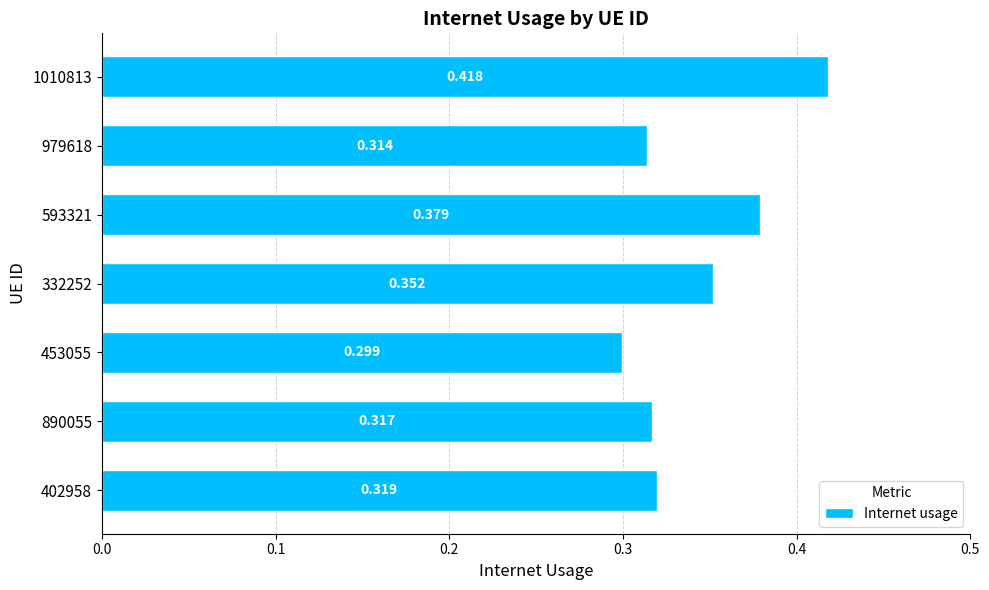

Are the bars horizontal?

Yes